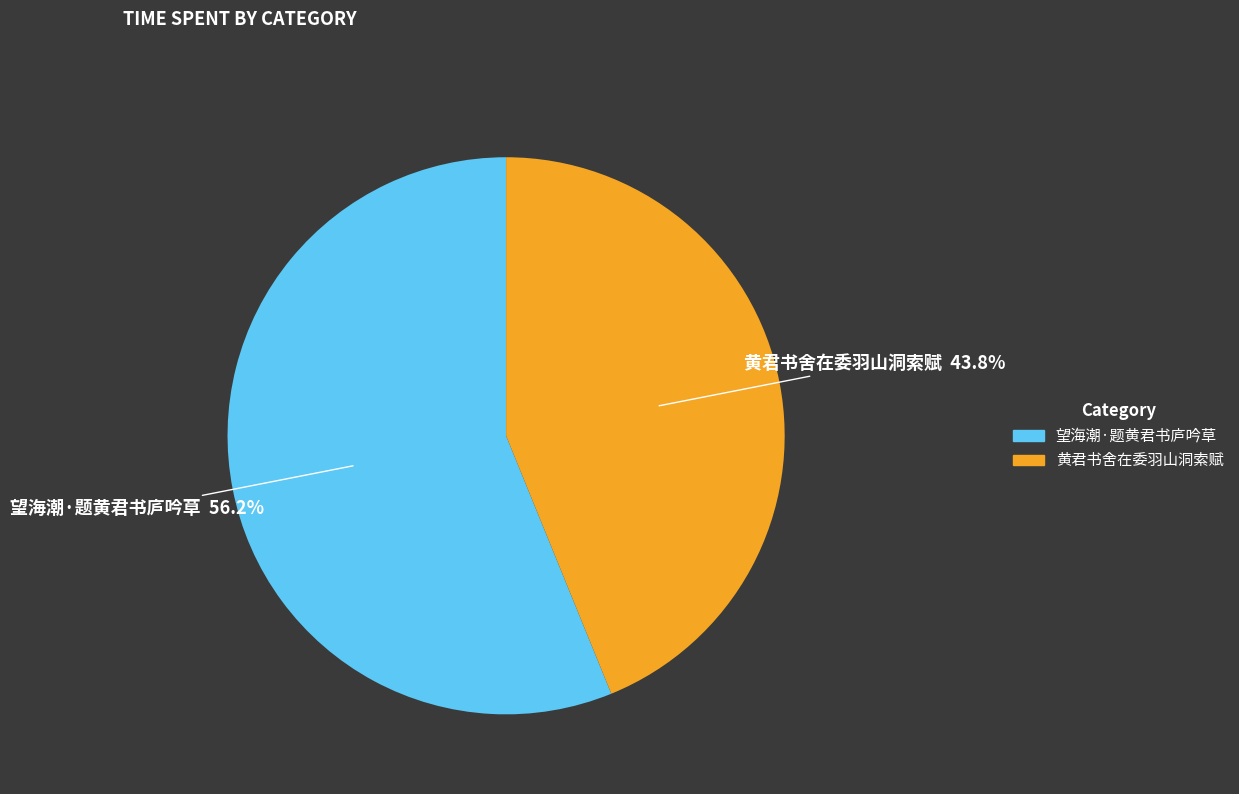

Is there any slice that represents more than half of the pie?

Yes